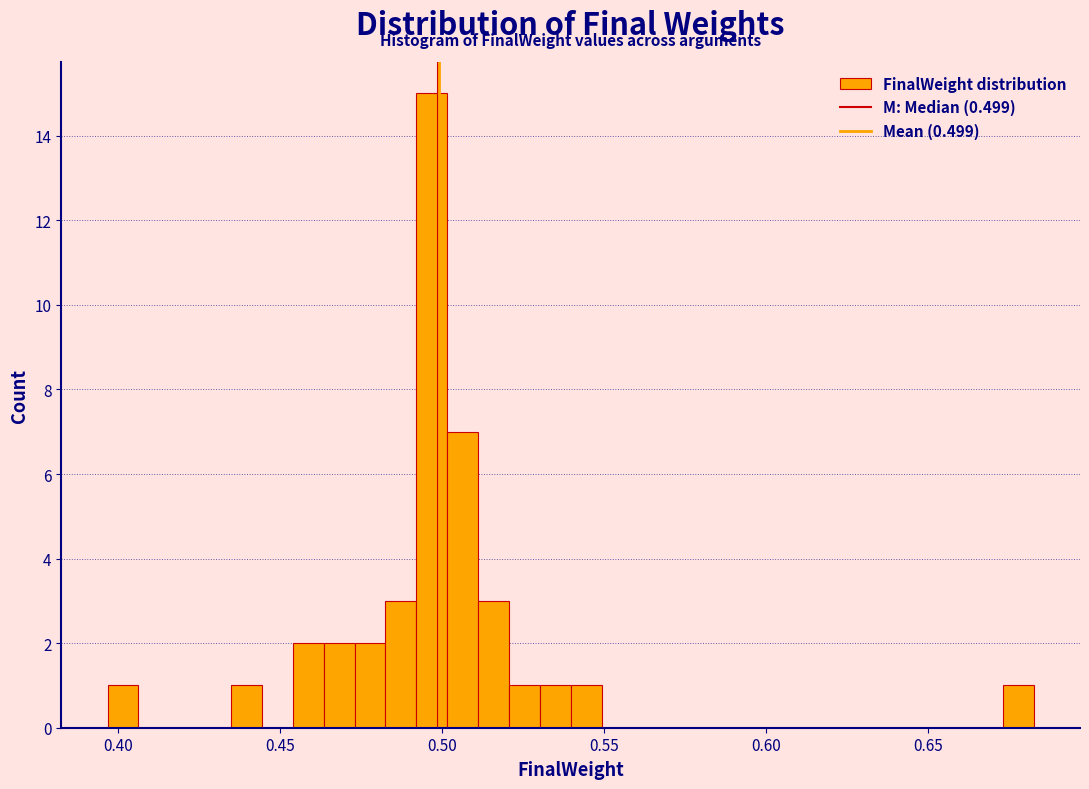

Read against the x-axis, roughly where is the centre of the tallest bar?

0.495